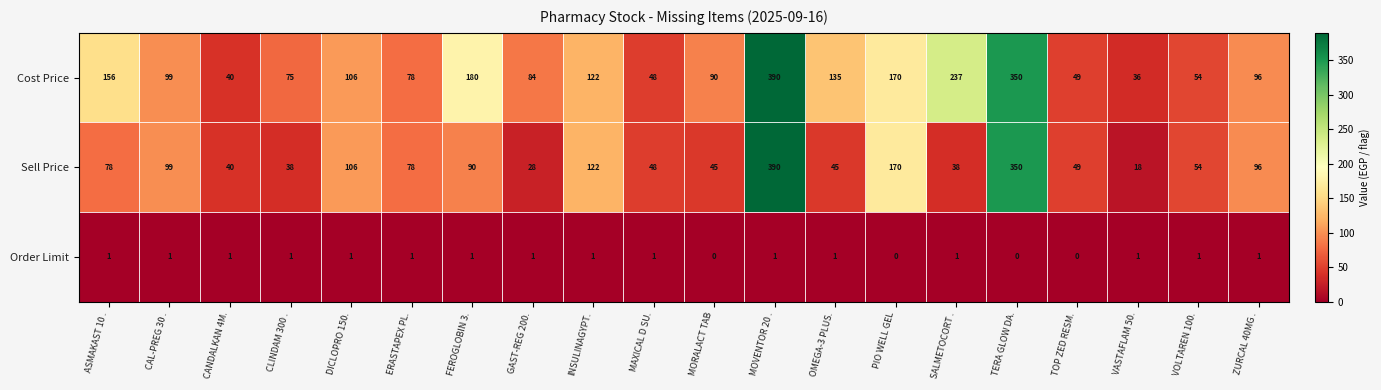

Count the number of categories in the chart.

20